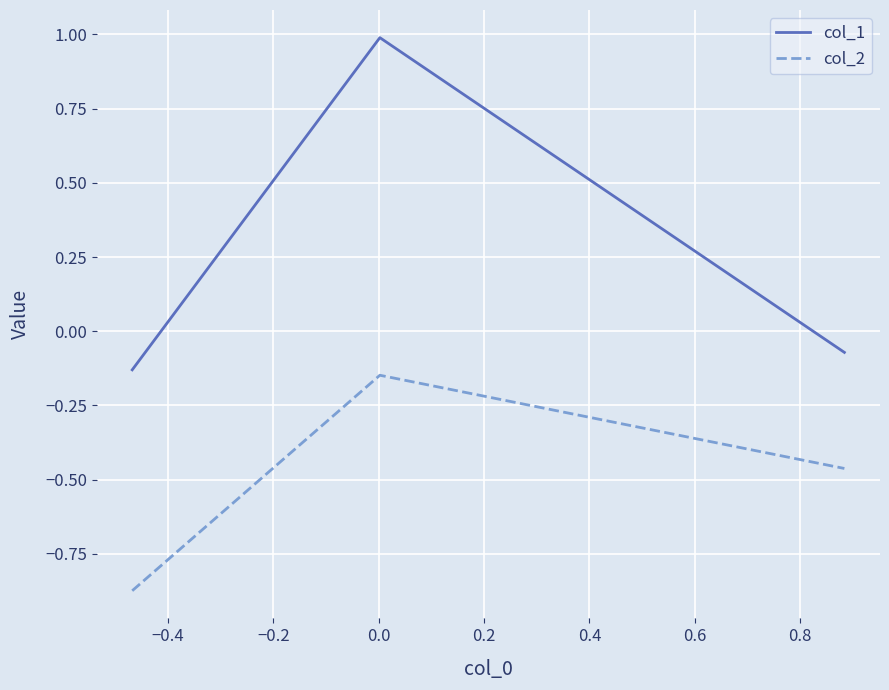

What is the greatest value displayed?

1.0